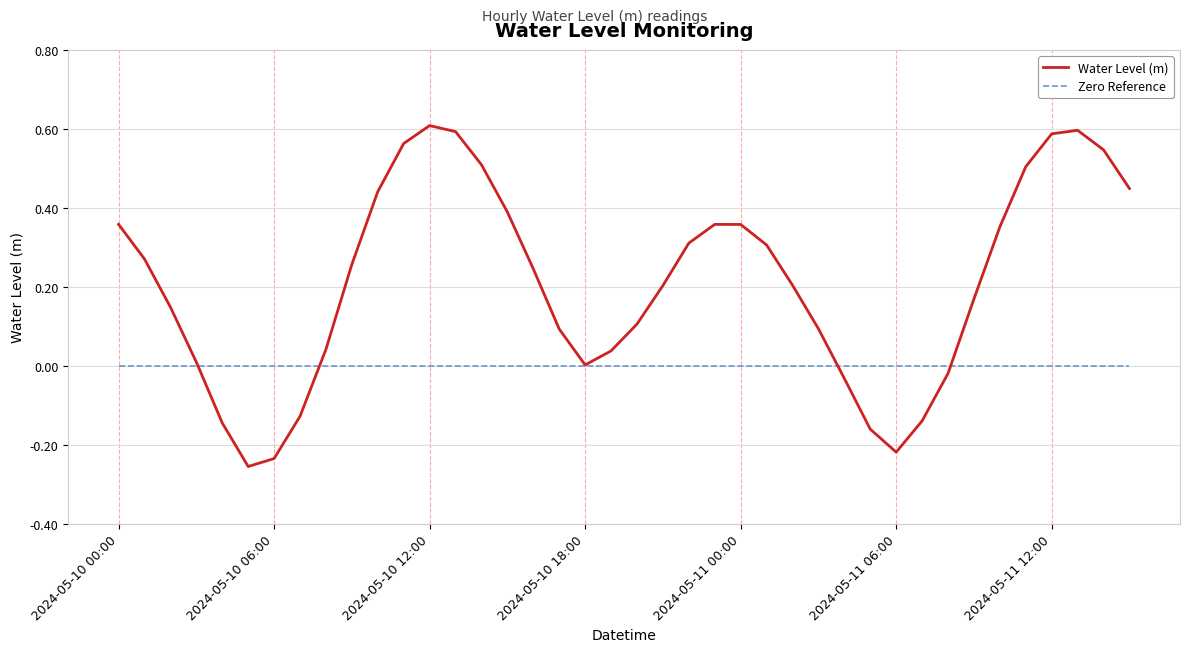

Which series has the widest spread of values?

Water Level (m)